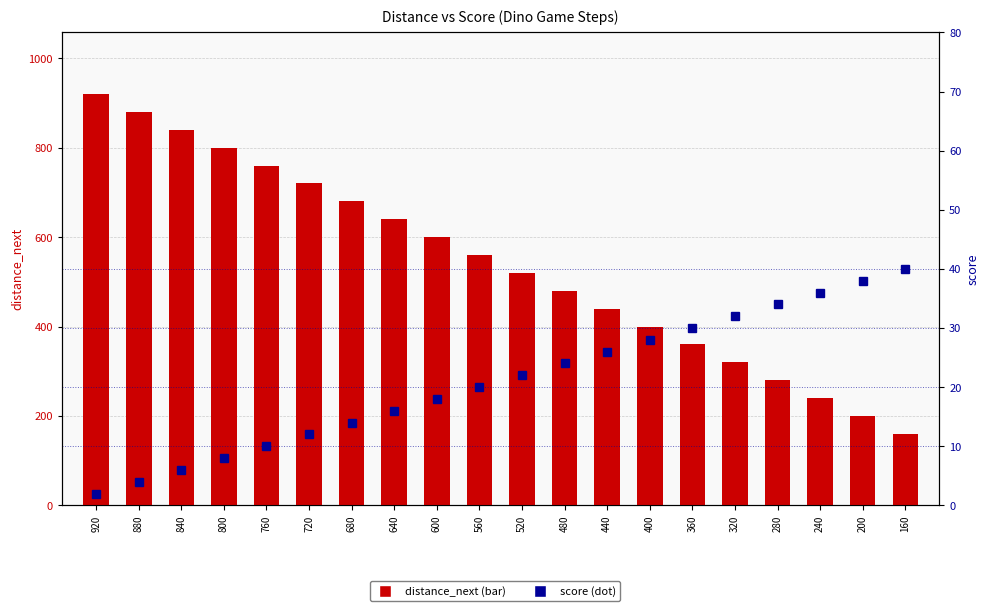

Rank the series by their average value, from lowest to highest.

score, distance_next